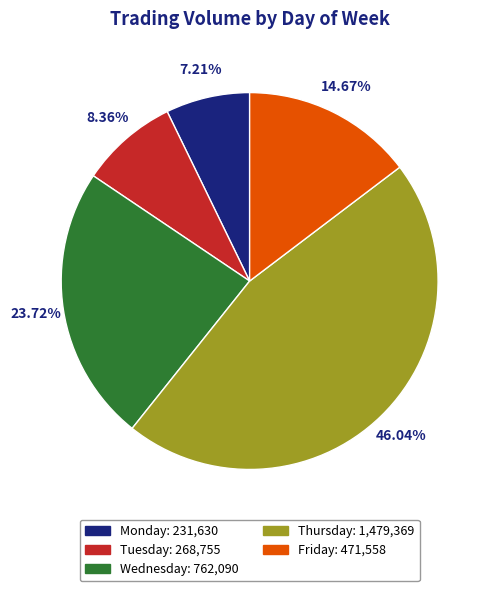

Is it true that Wednesday is 24% of the pie?

True